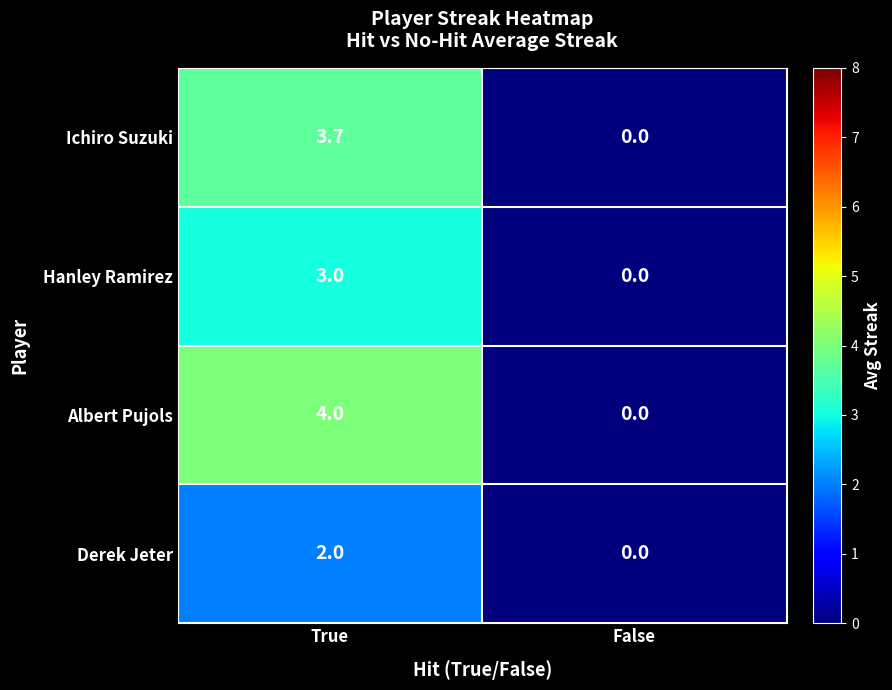

The Derek Jeter series shows 2.0 at True. True or false?

True